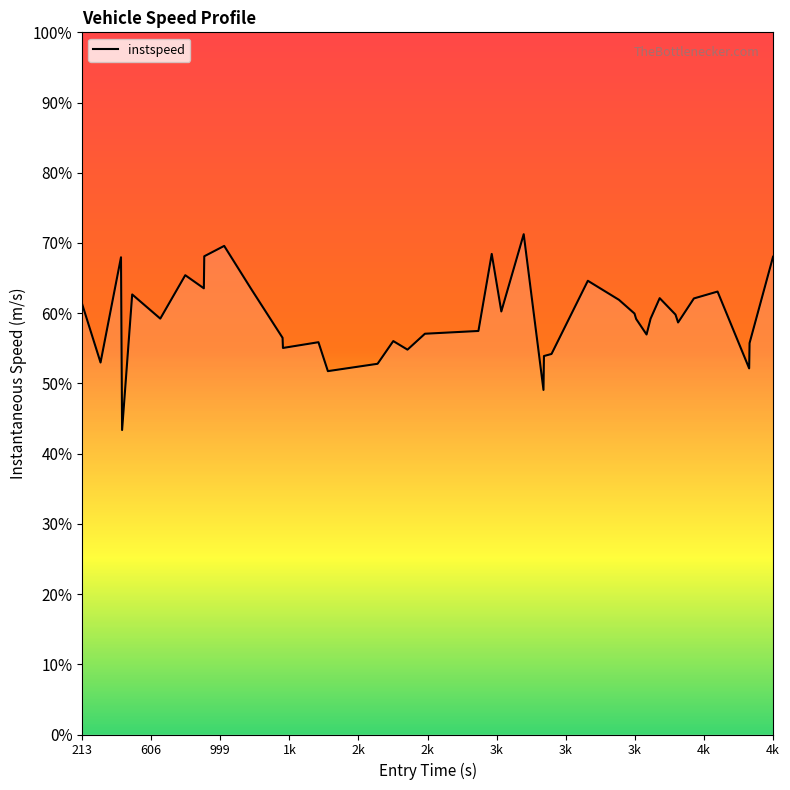

Is this an area chart (filled region under the line)?

Yes